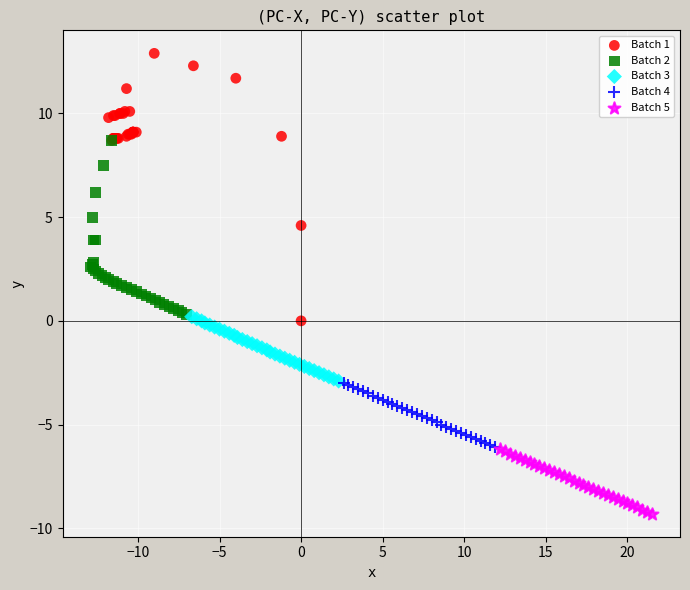

Which series has the largest Y range (max minus min)?

Batch 1